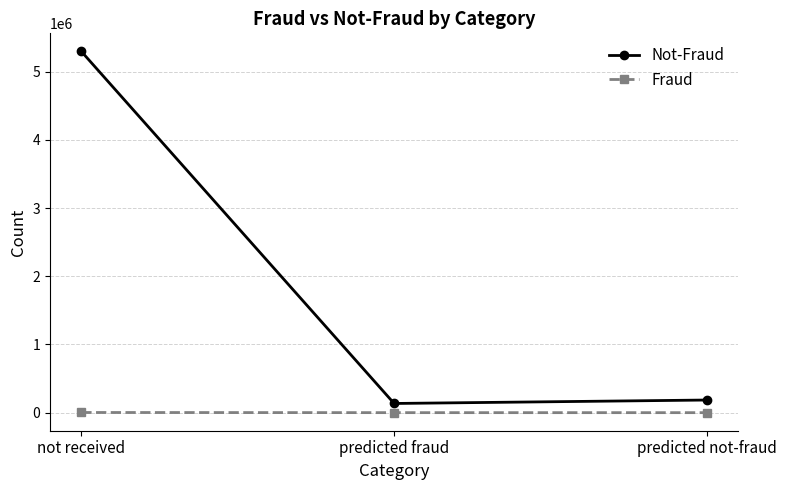

What position from the left is predicted not-fraud?

3